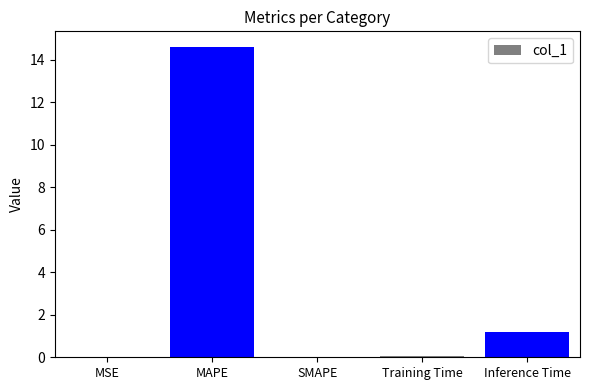

How many series are shown in this chart?

1